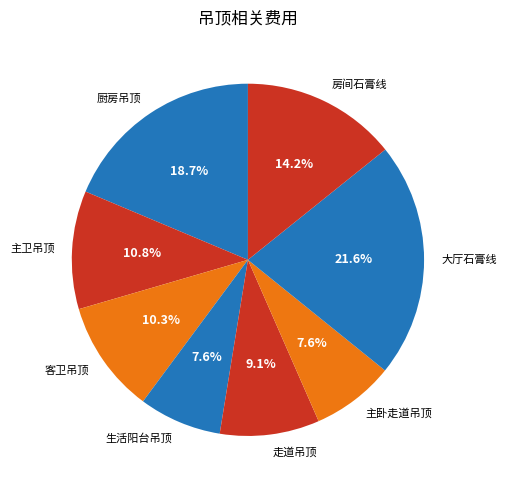

Do 走道吊顶 and 主卧走道吊顶 together represent more than half of the pie?

No